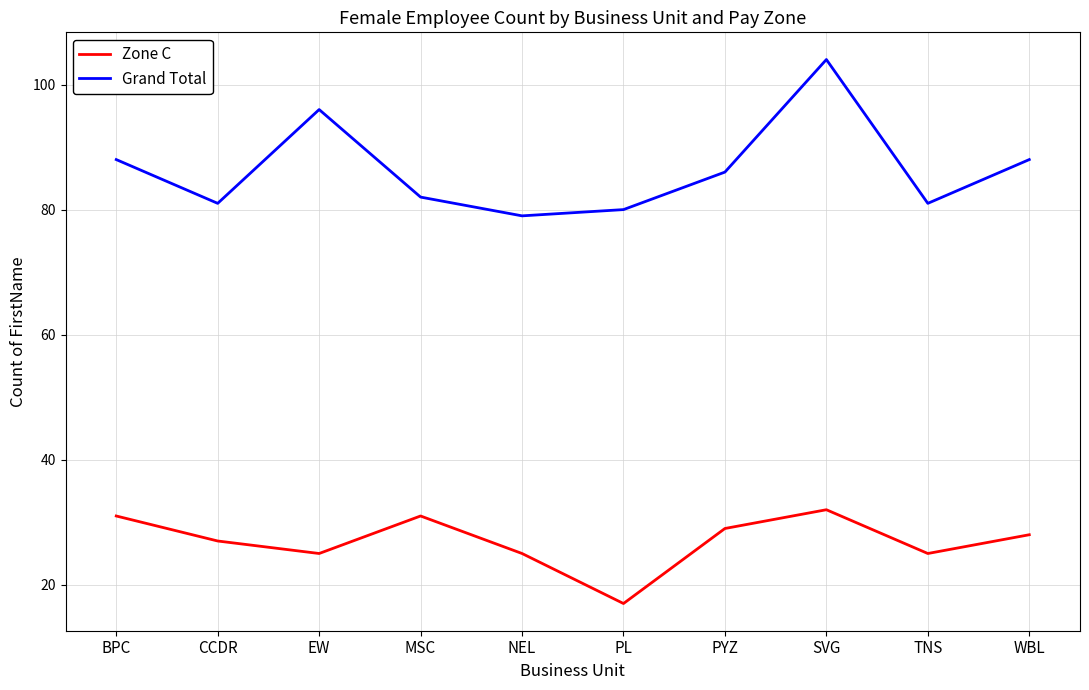

What is the difference between the maximum and minimum values in the Zone C series?

15